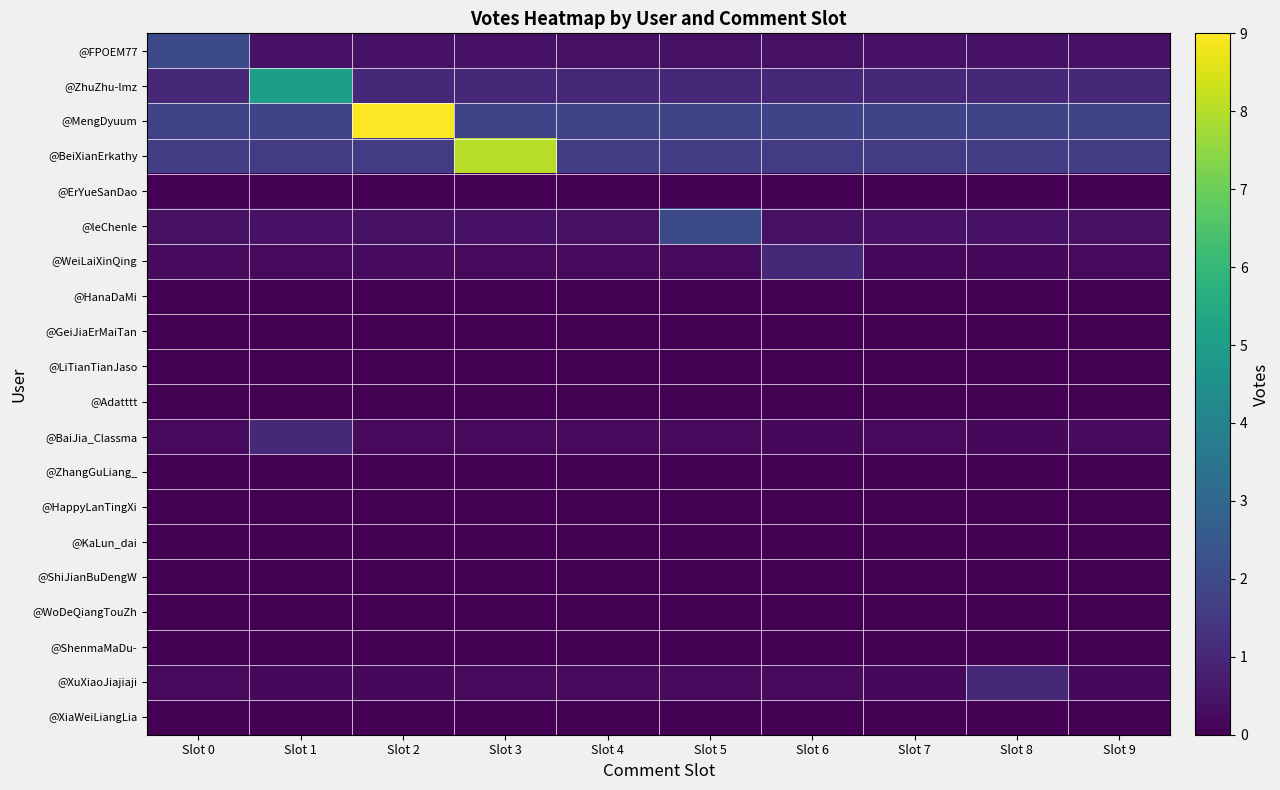

Which category has the highest value across all series?

Slot 2